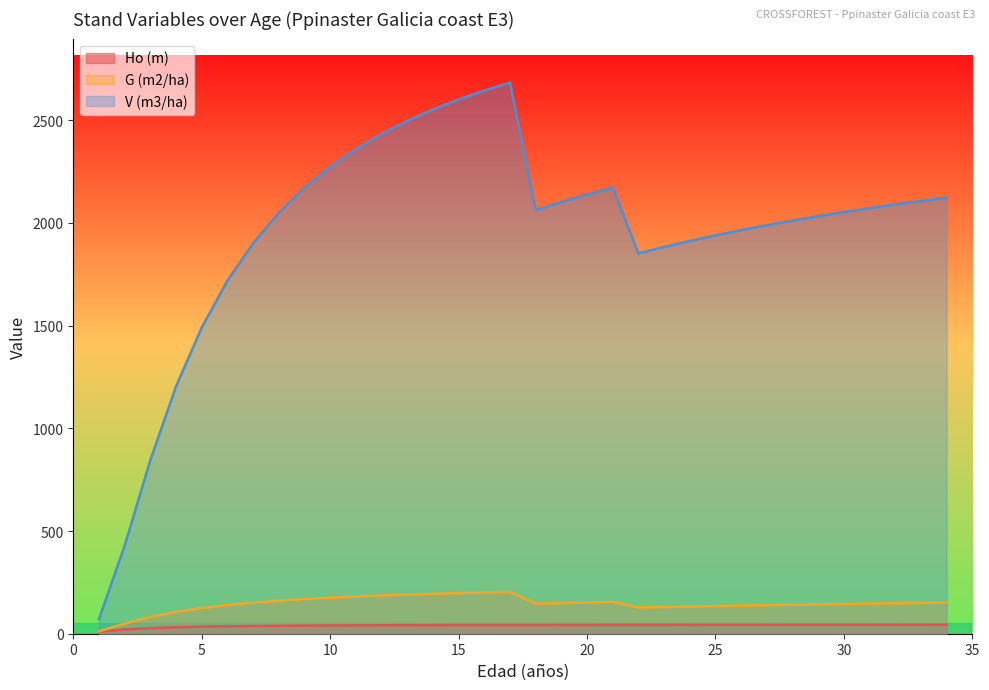

What is the spread (max minus min) of values at 5?

1456.3